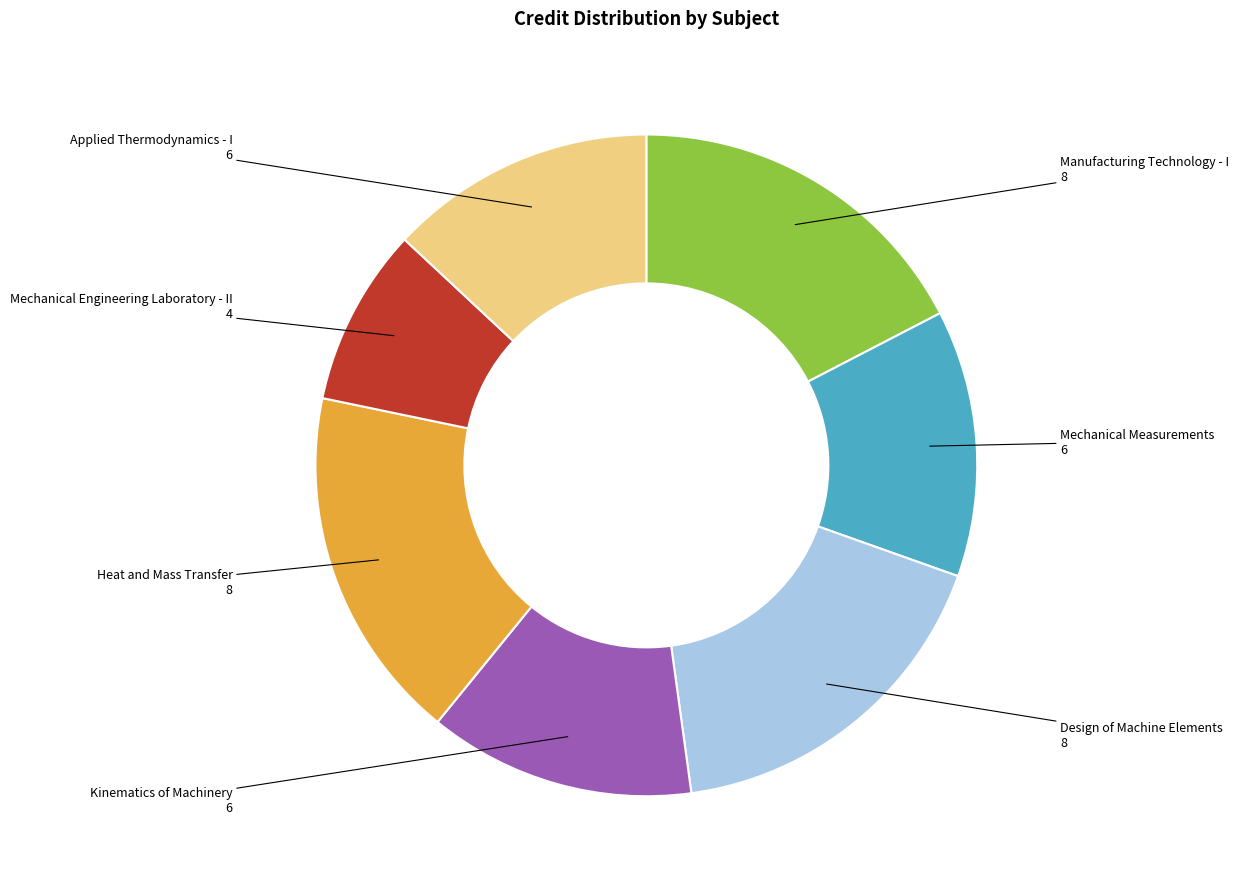

Does any single category account for the majority?

No